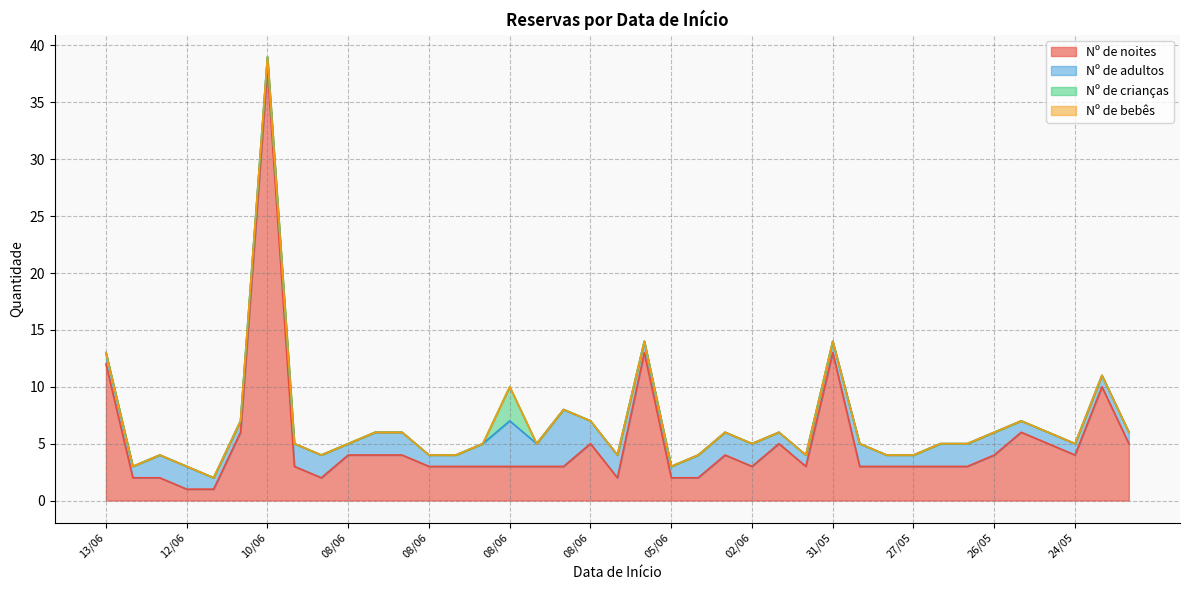

Count the number of data series in this chart.

4